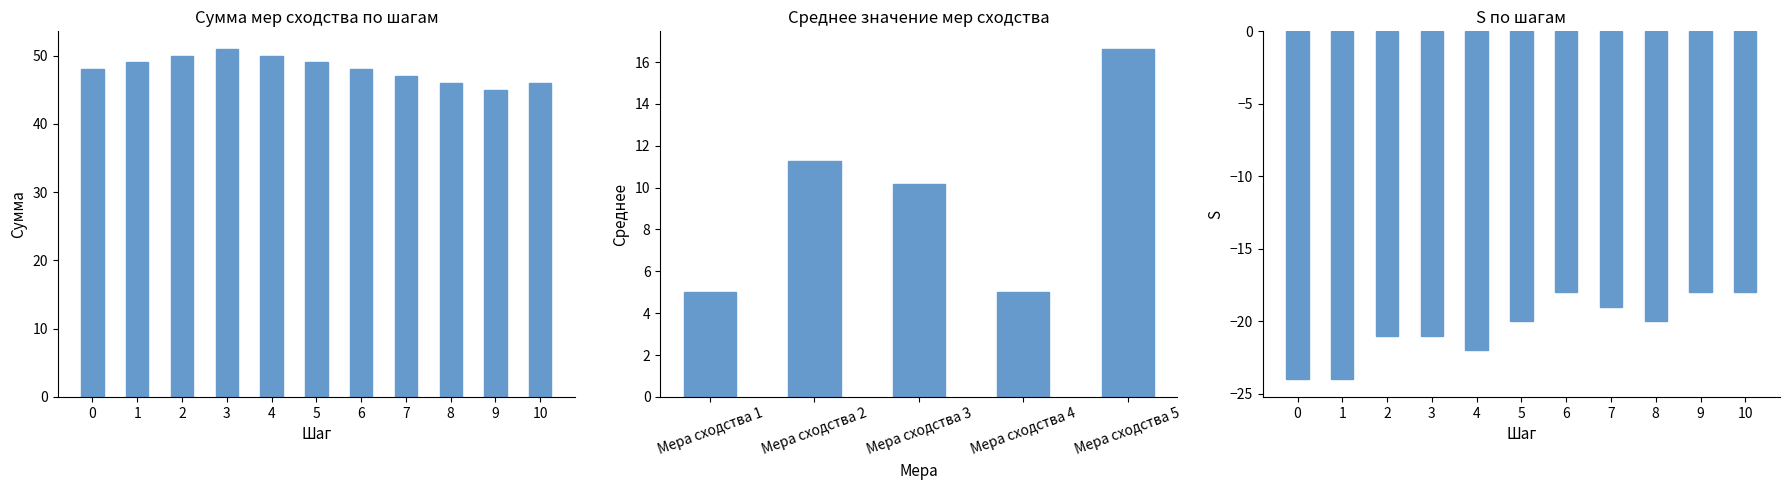

At how many categories does at least one series exceed -14?

11